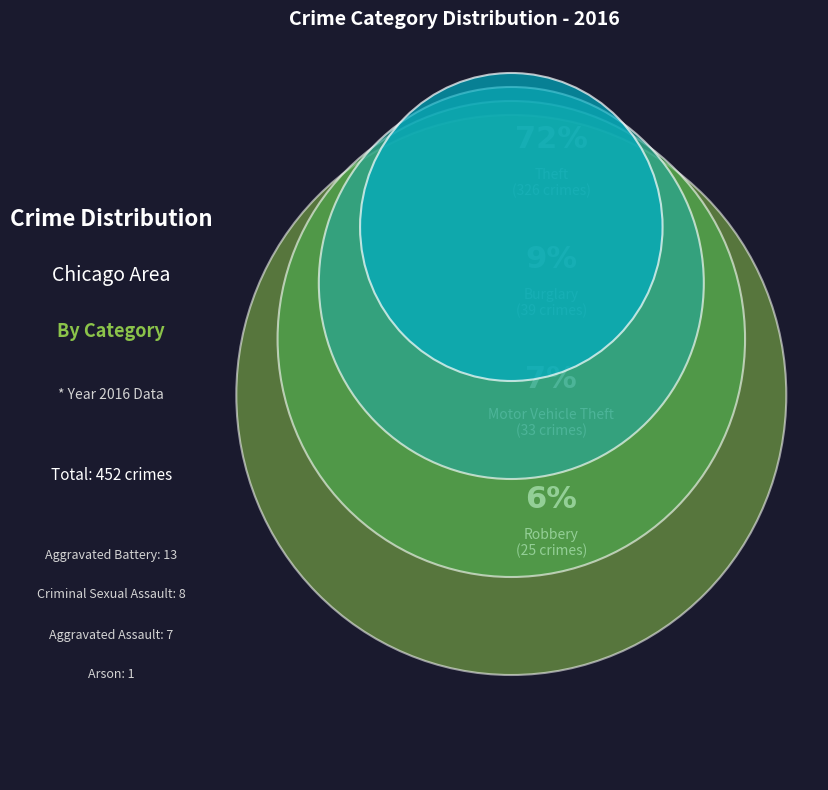

How many slices are in this pie chart?

8